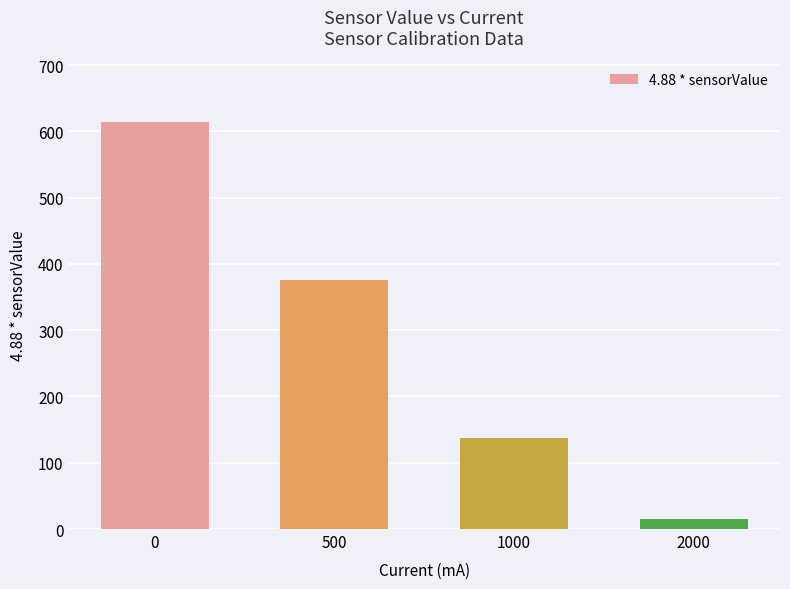

Are the bars horizontal?

No